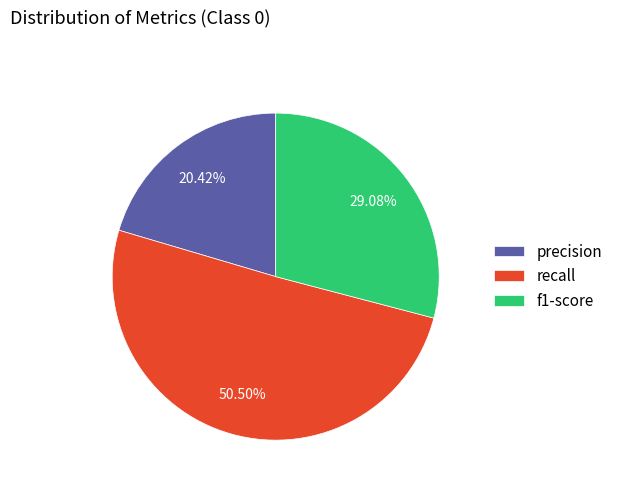

Which category has the biggest portion of the pie?

recall